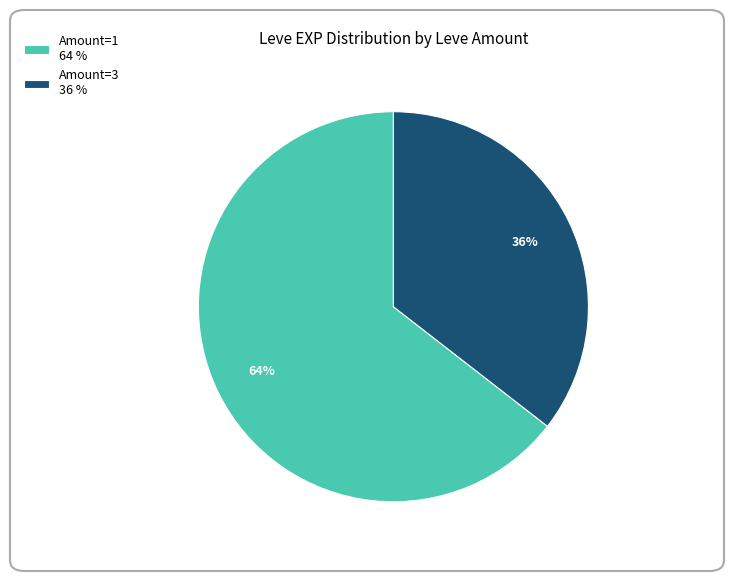

To the nearest percent, what portion does Amount=3 36 % represent?

36%